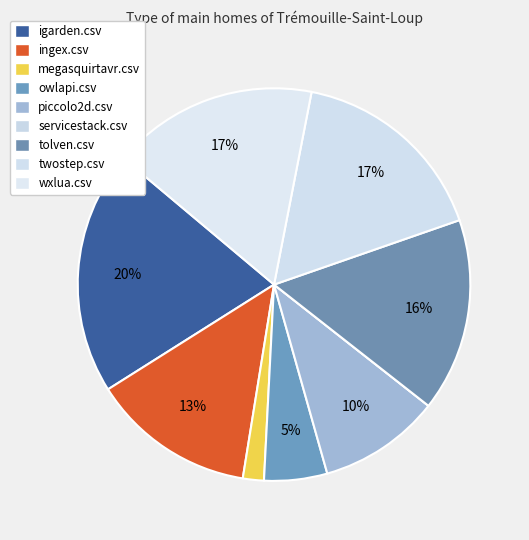

Does any single category account for the majority?

No